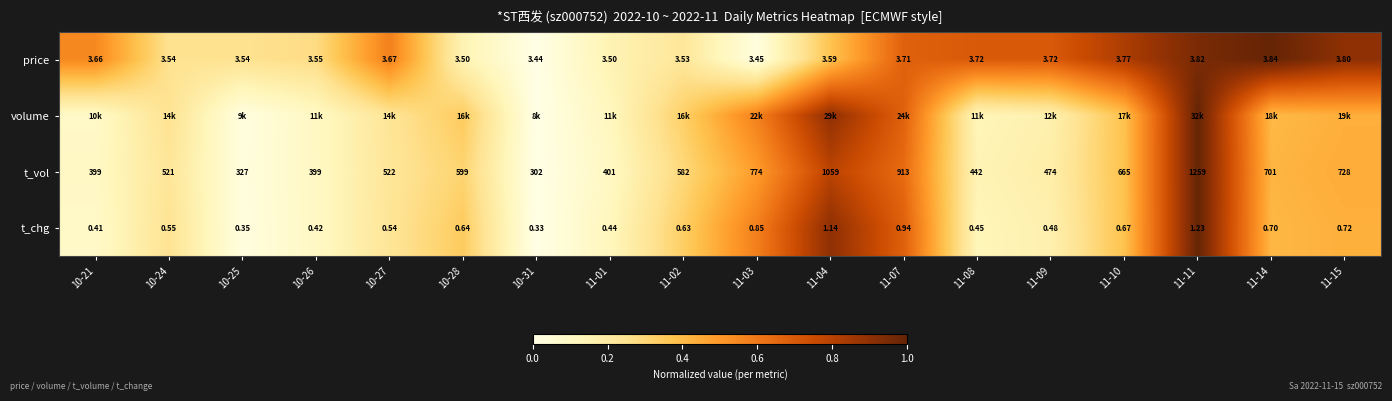

Which series changed the most between 11-02 and 11-15?

price